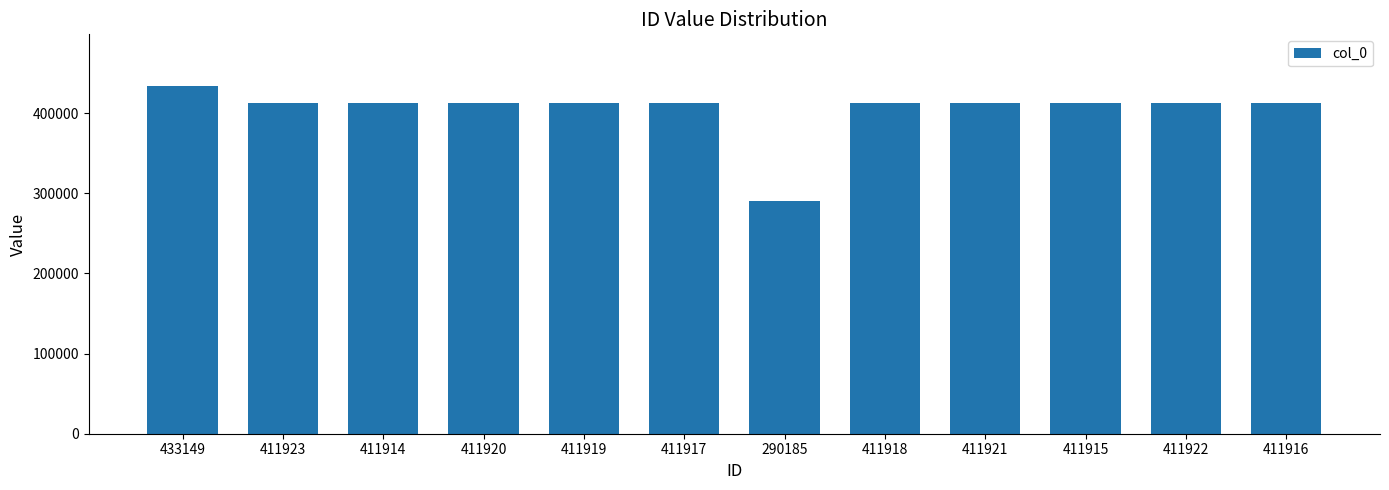

What is the label of the 11th bar from the right?

411923